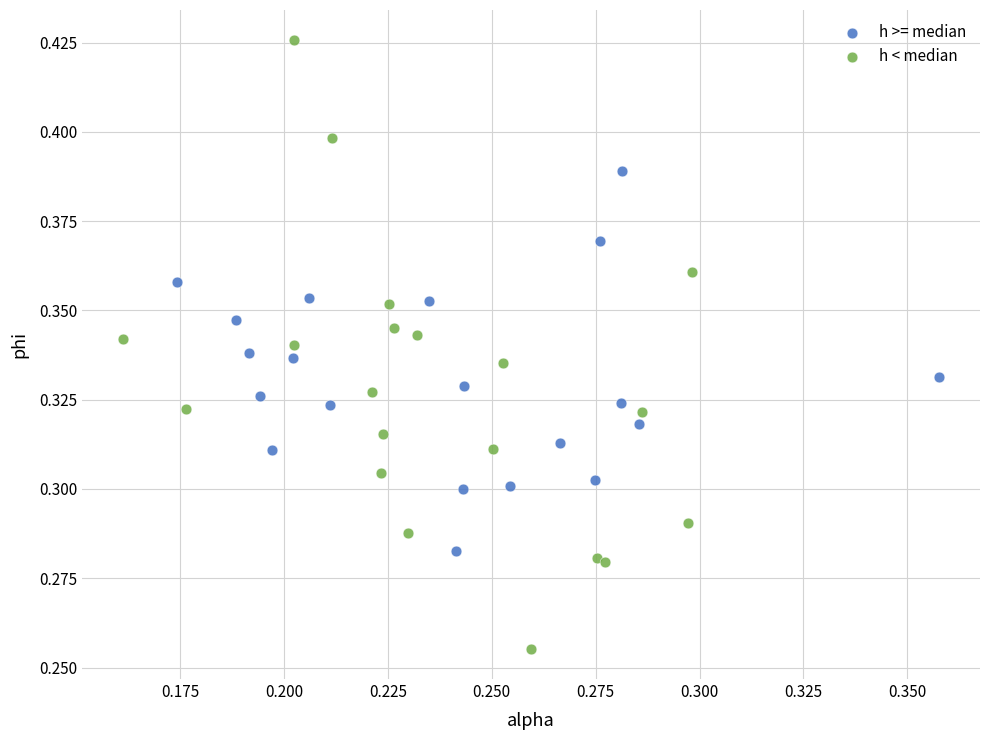

Which series has the widest spread of Y values?

h < median